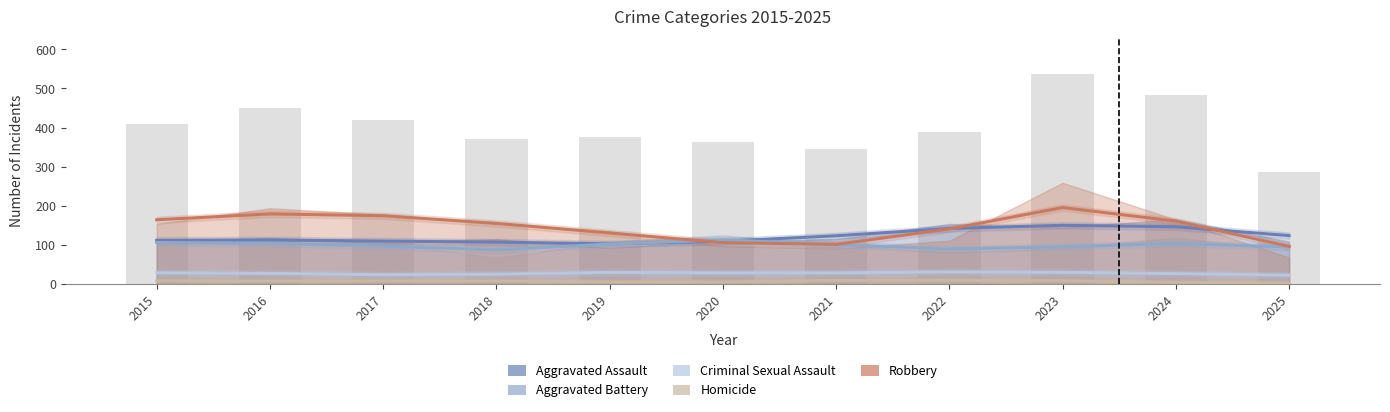

What is the value of the Aggravated Battery bar at the 5th from the left?

102.3